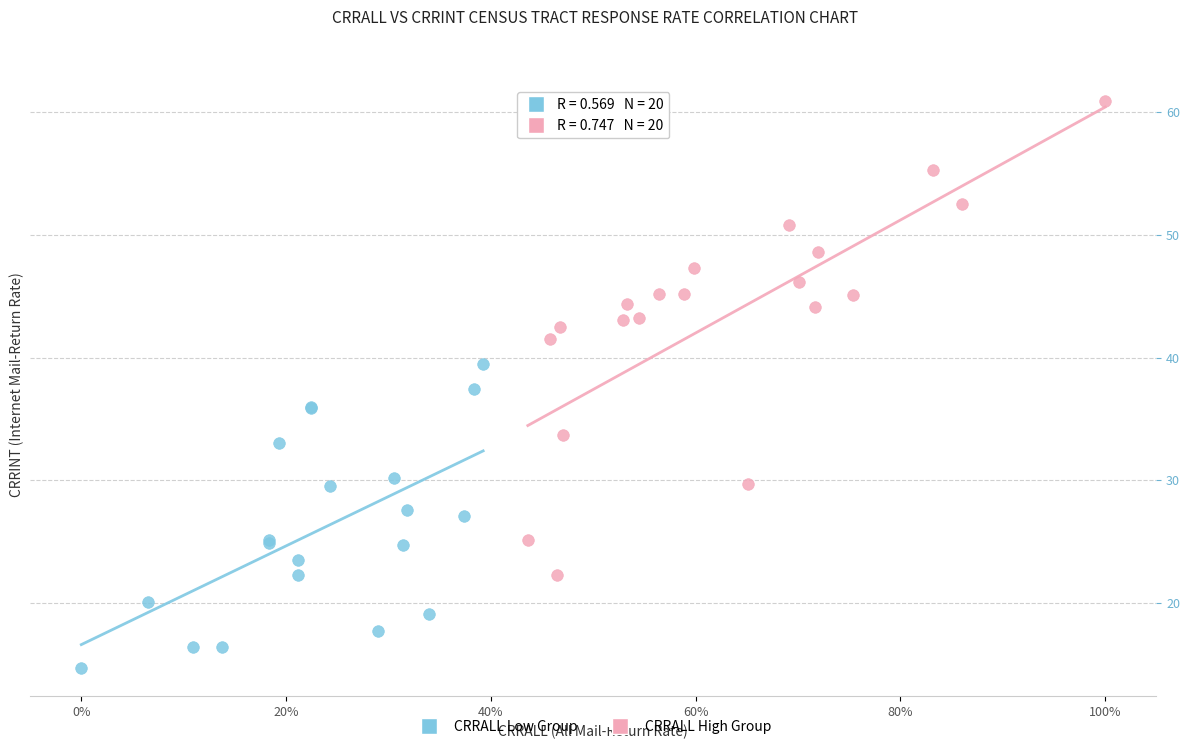

Which series has the widest spread of Y values?

CRRALL High Group